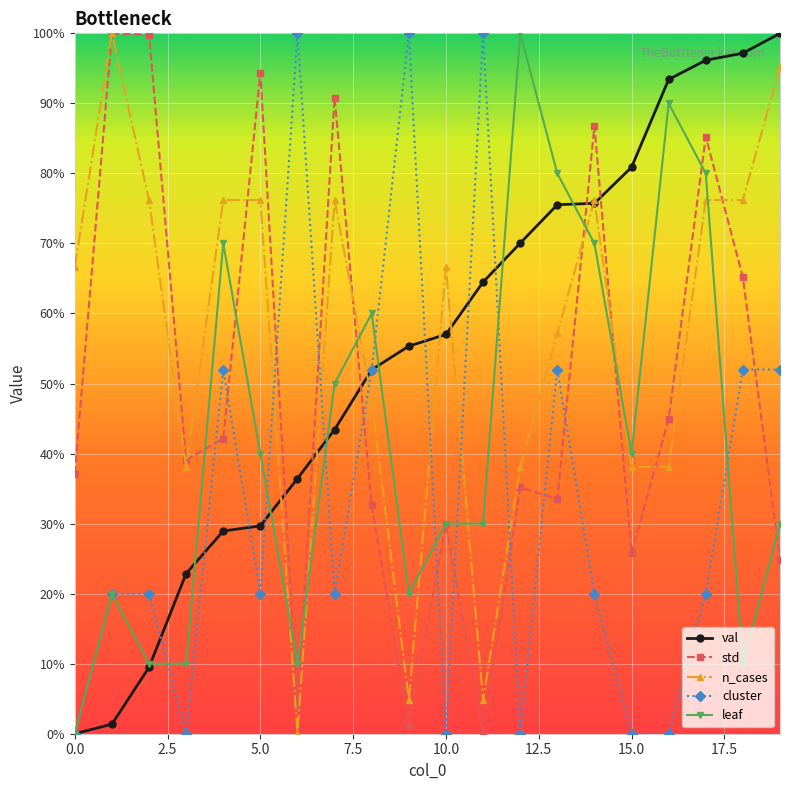

After their last crossing, which series has the higher values: leaf or cluster?

cluster